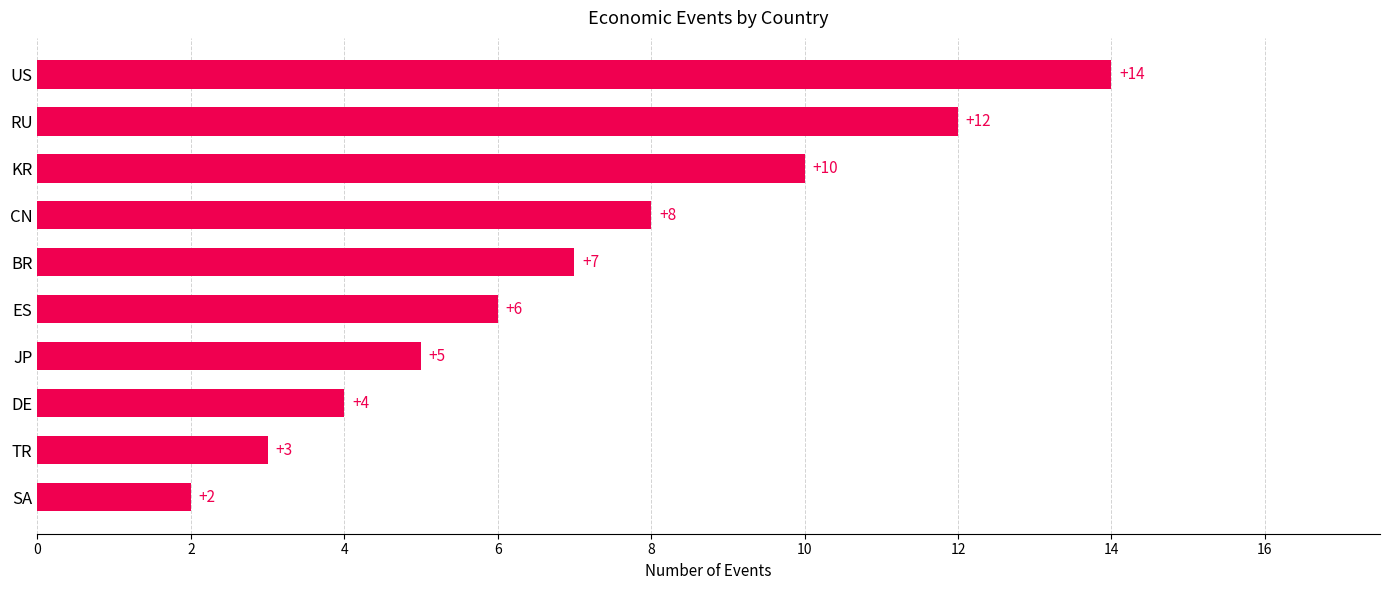

Reading bottom to top, what are all the values shown in this chart?

2	3	4	5	6	7	8	10	12	14